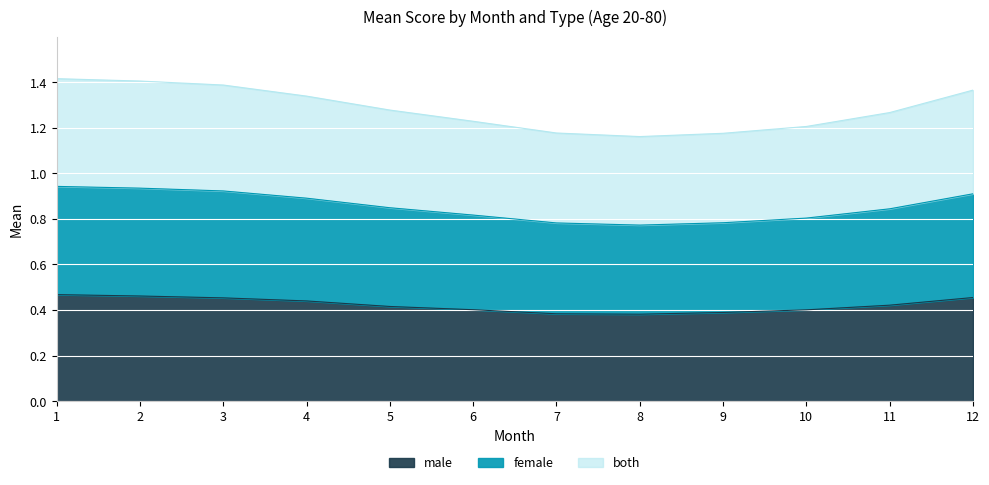

What is the difference between the highest and lowest values at 6?

0.8